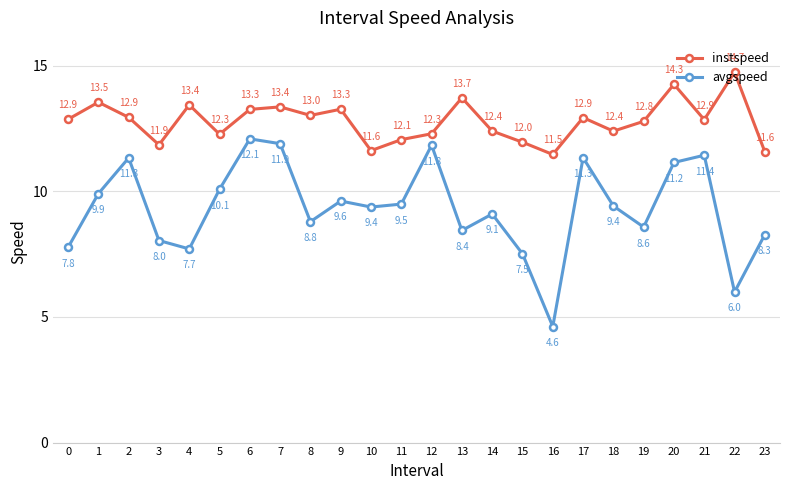

Reading left to right, extract all data points from this chart.

instspeed: 12.9	13.5	12.9	11.9	13.4	12.3	13.3	13.4	13.0	13.3	11.6	12.1	12.3	13.7	12.4	12.0	11.5	12.9	12.4	12.8	14.3	12.9	14.7	11.6
avgspeed: 7.8	9.9	11.3	8.0	7.7	10.1	12.1	11.9	8.8	9.6	9.4	9.5	11.8	8.4	9.1	7.5	4.6	11.3	9.4	8.6	11.2	11.4	6.0	8.3